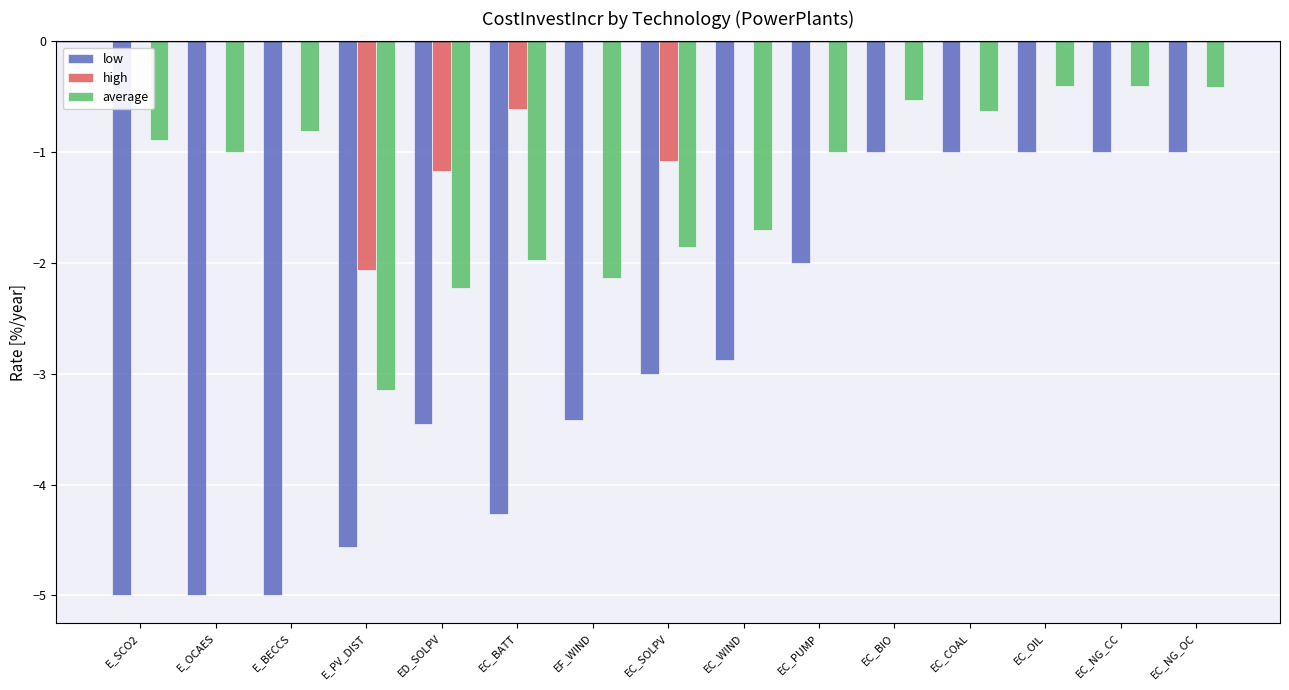

What is the total value across all series at E_PV_DIST?

-9.8